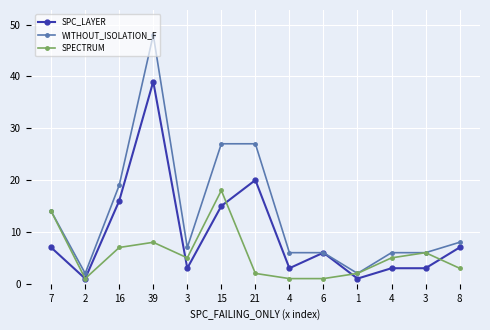

True or false: SPC_LAYER and SPECTRUM intersect in this chart.

True